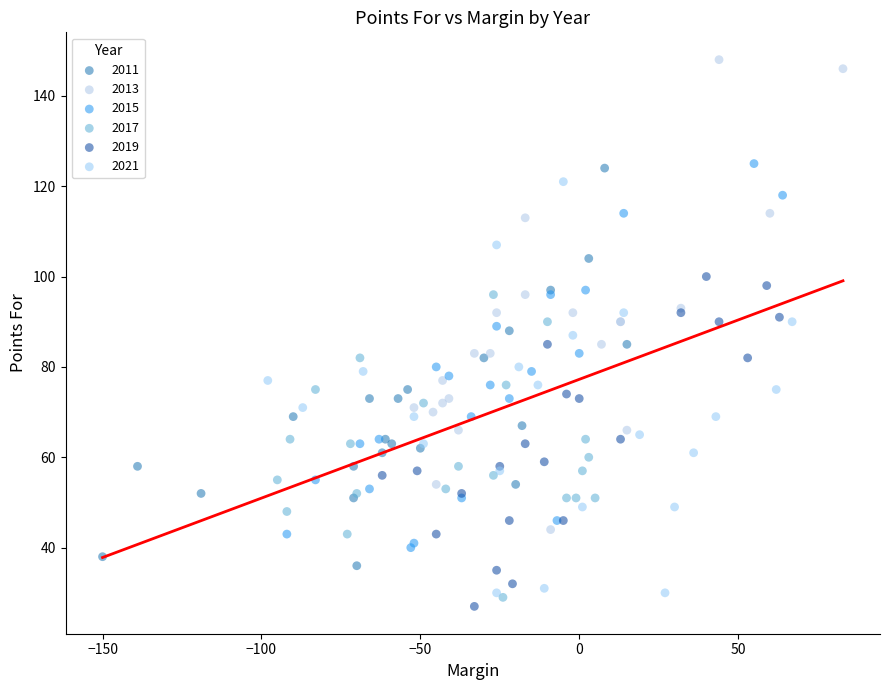

Which series reaches the maximum Y coordinate?

2013